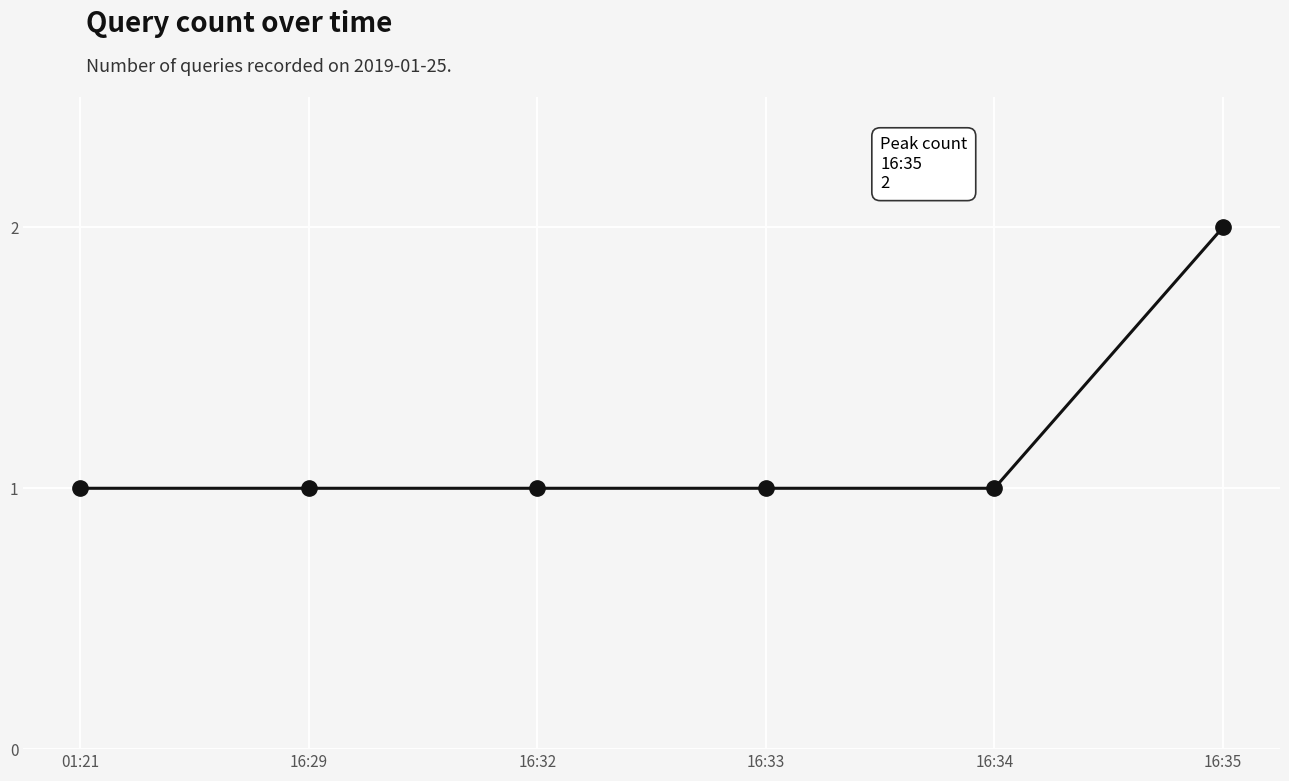

Reading left to right, transcribe all the data shown in this chart.

01:21=1	16:29=1	16:32=1	16:33=1	16:34=1	16:35=2